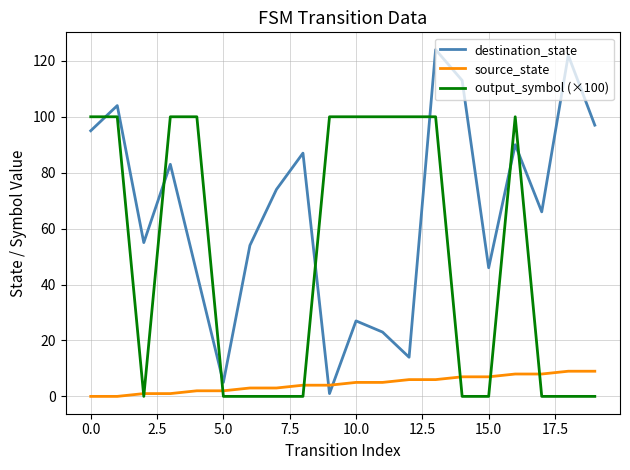

What is the maximum value shown in the chart?

124